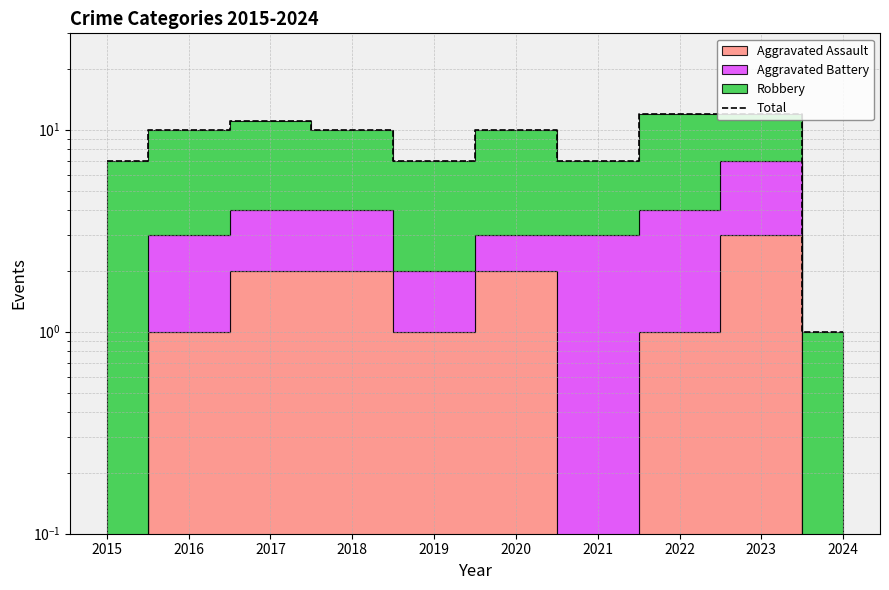

Where does the data first go above 10?

2017